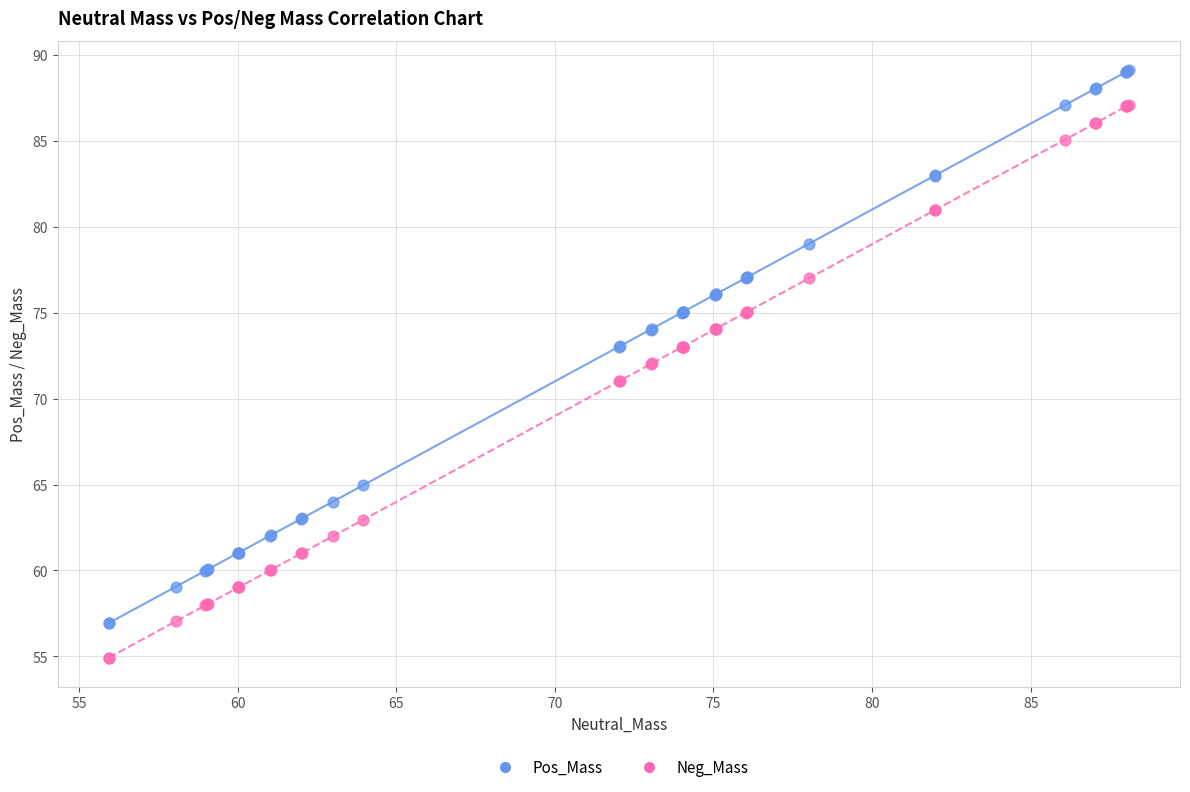

Which series contains the lowest Y value?

Neg_Mass